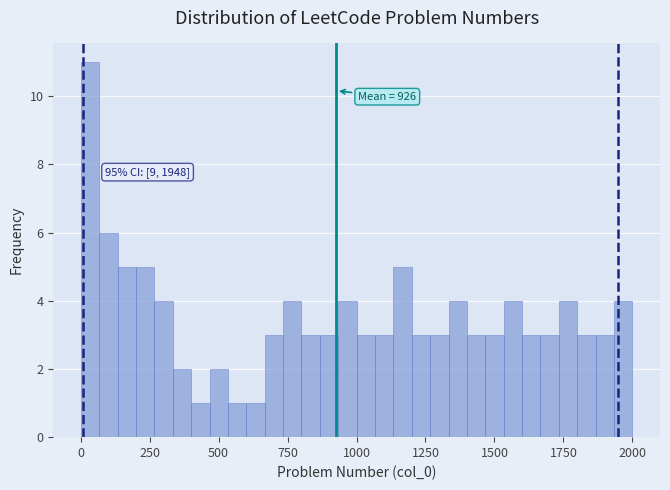

Around what value on the x-axis is the tallest bar? Give the approximate position of its centre, as read against the axis.

50